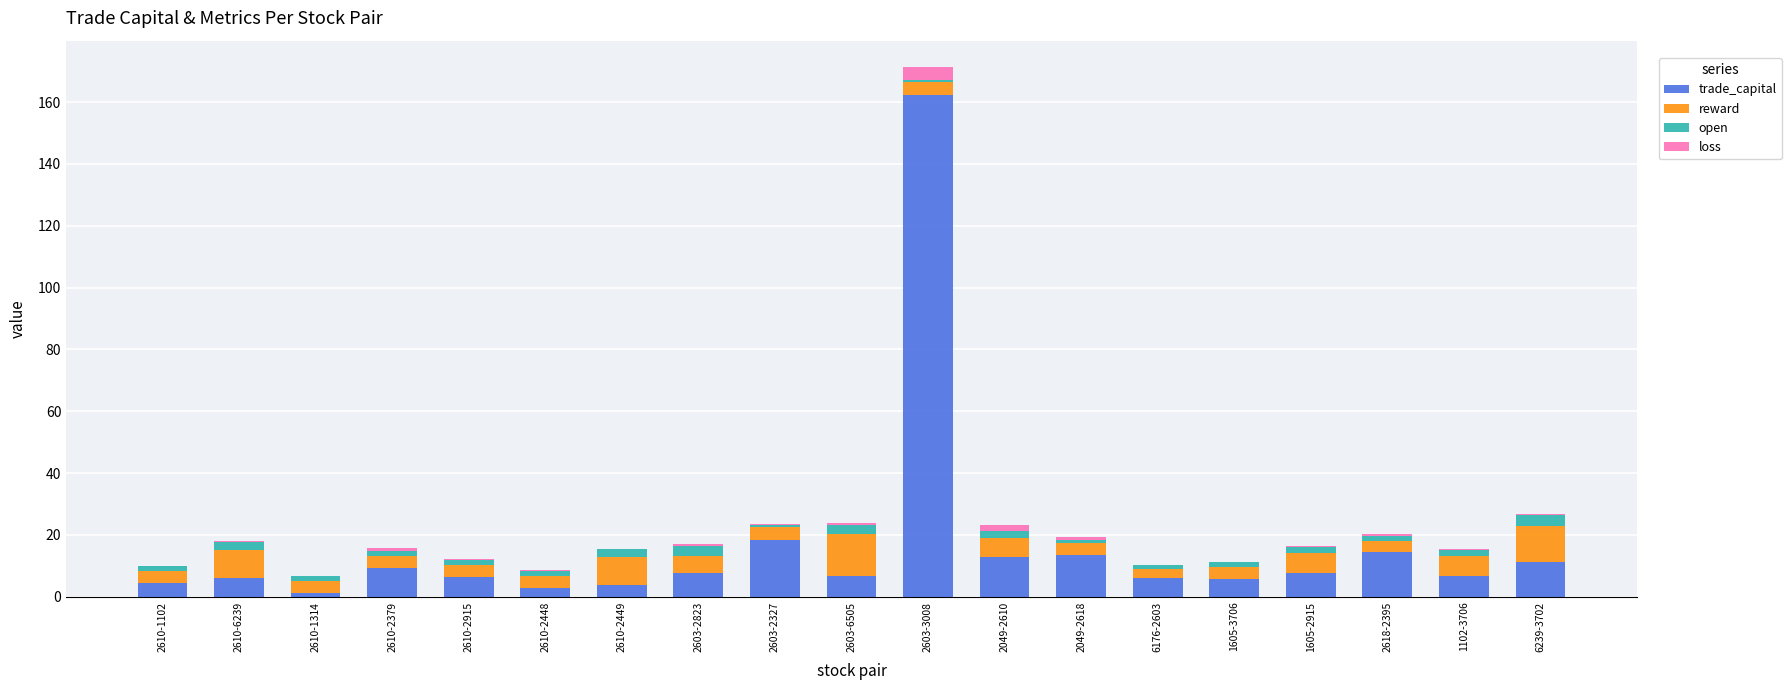

What is the maximum value for trade_capital?

162.5